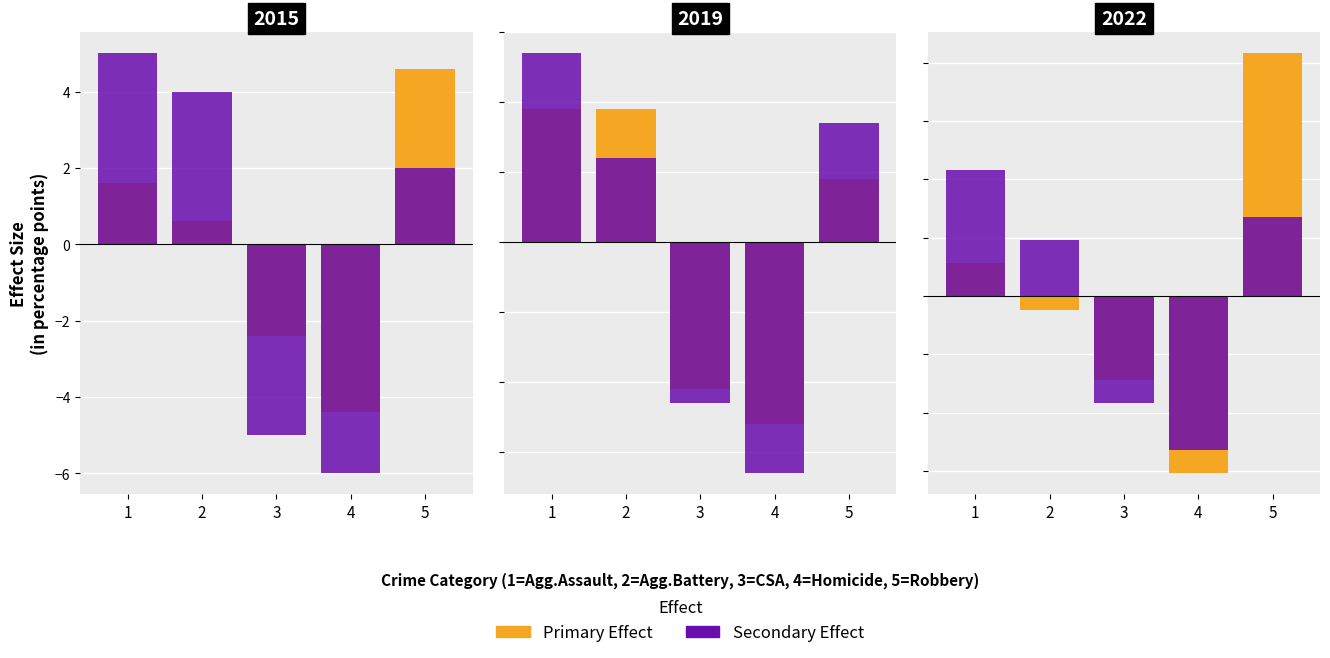

How many groups of bars are there?

5